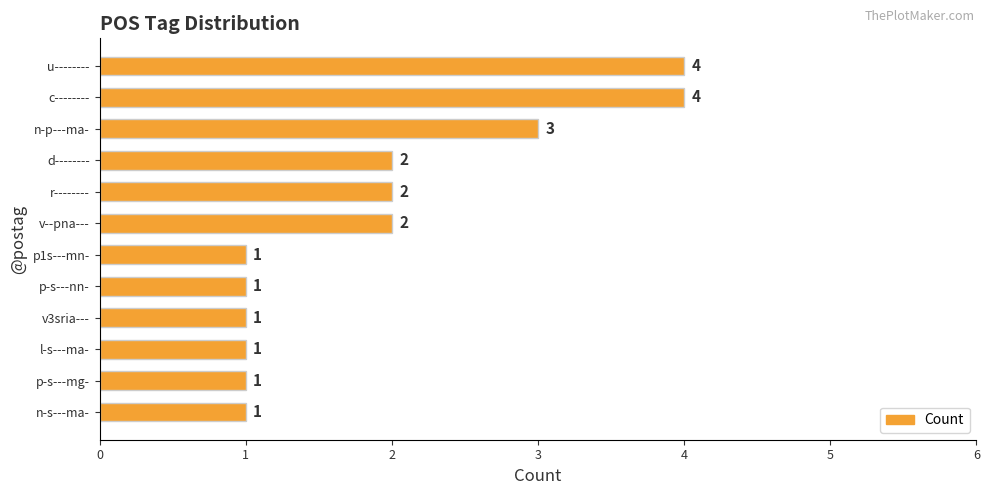

What is the label of the 1st bar from the bottom?

n-s---ma-